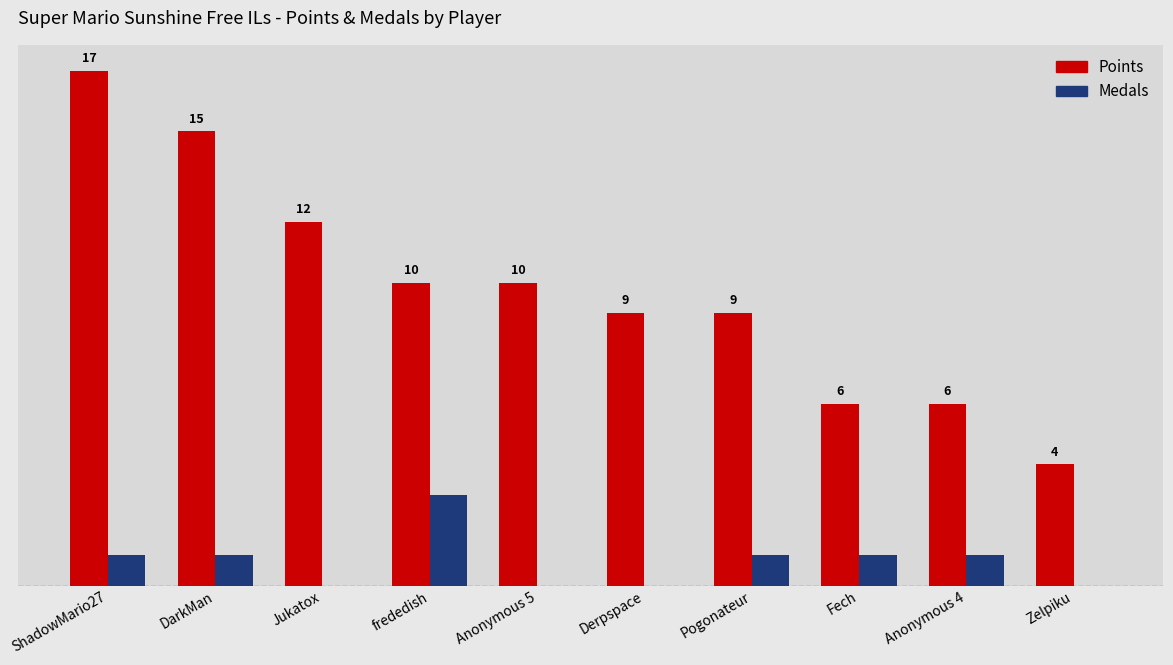

At which label does Points first exceed 10?

ShadowMario27